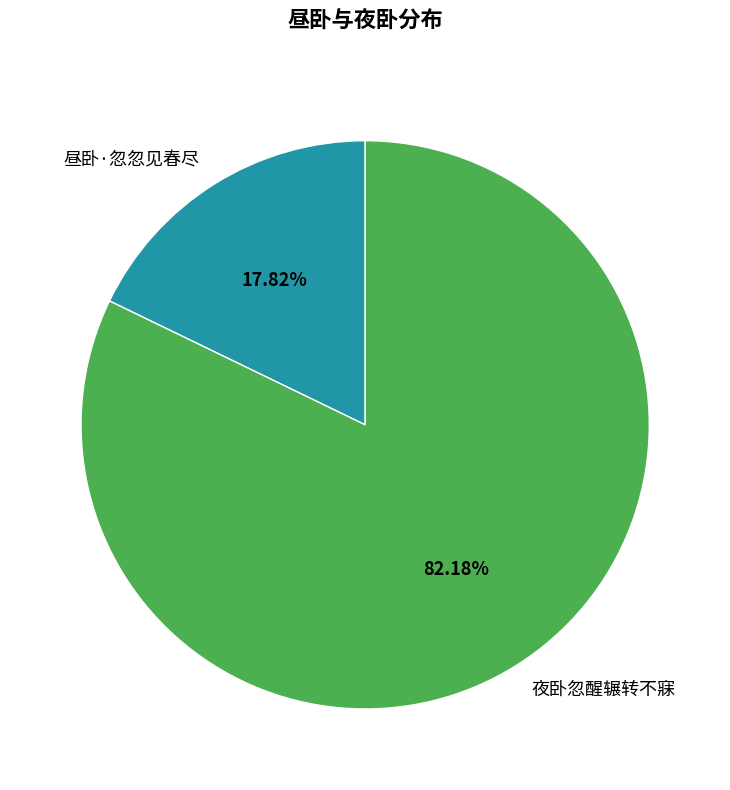

Which slice is the smallest?

昼卧·忽忽见春尽